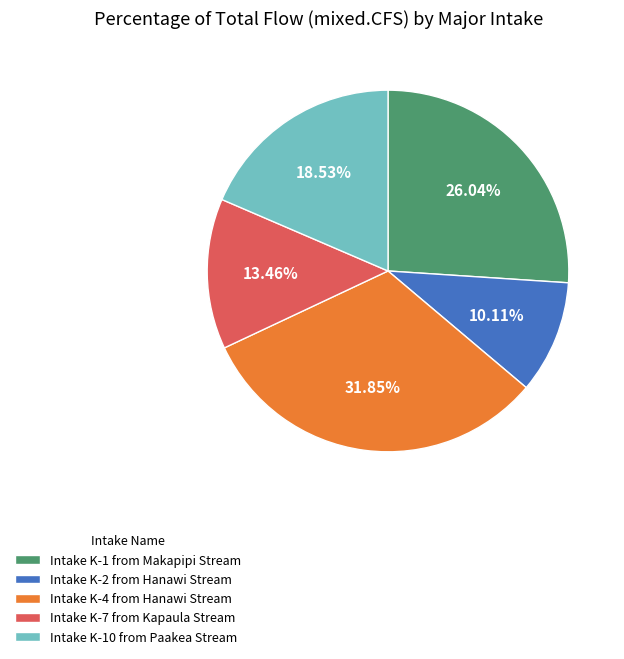

How many slices are in this pie chart?

5